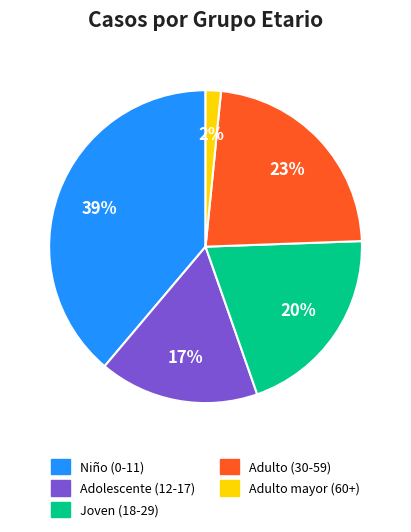

Does any single category account for the majority?

No